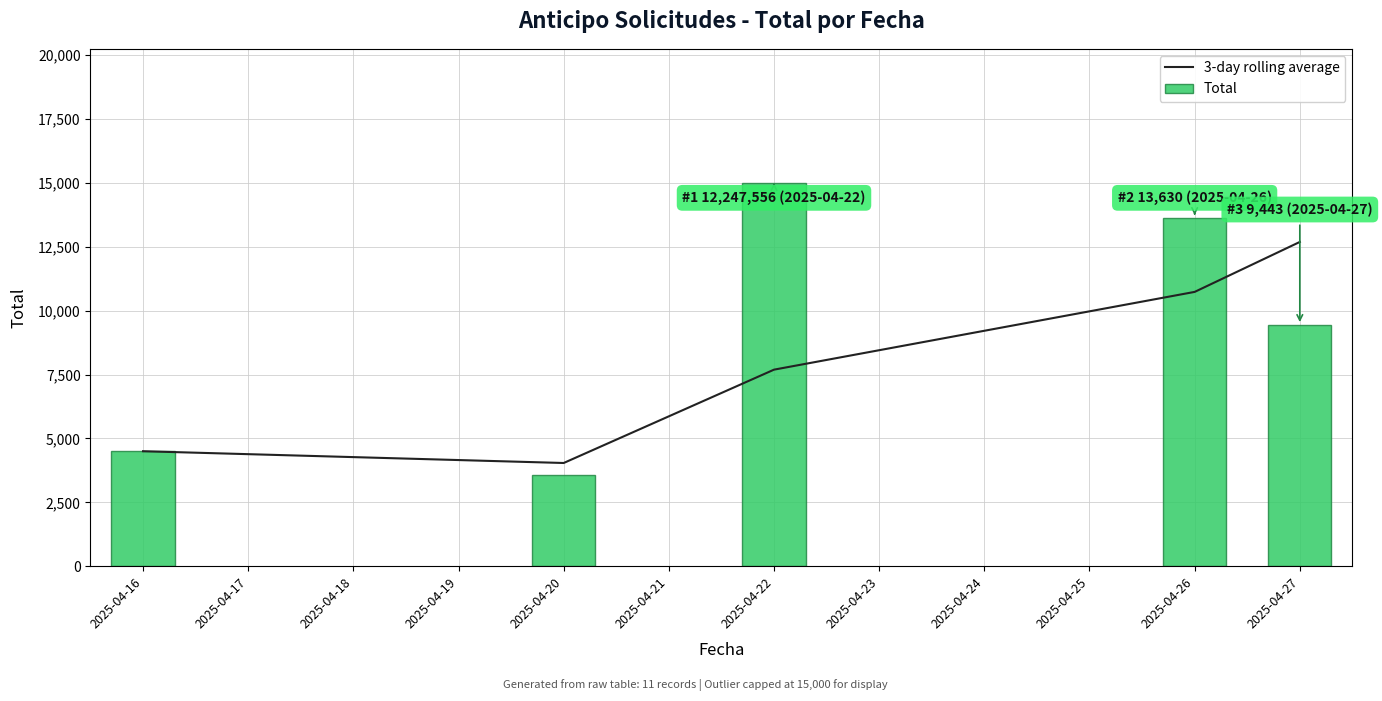

Reading left to right, transcribe all the data shown in this chart.

3-day rolling average: 4500.0	4039.0	7692.7	10736.2	12691.2
Total: 4500.0	3578.0	15000.0	13630.5	9443.2